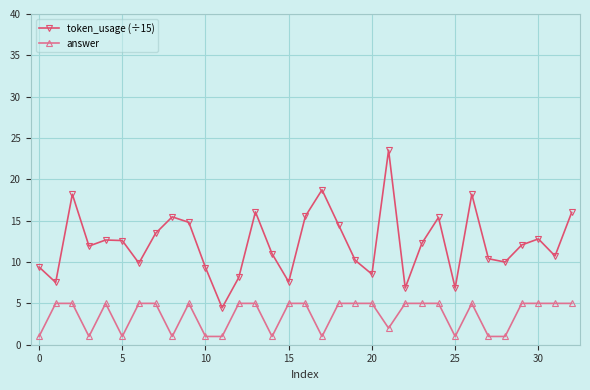

Which series has the largest total across all categories?

token_usage (÷15)